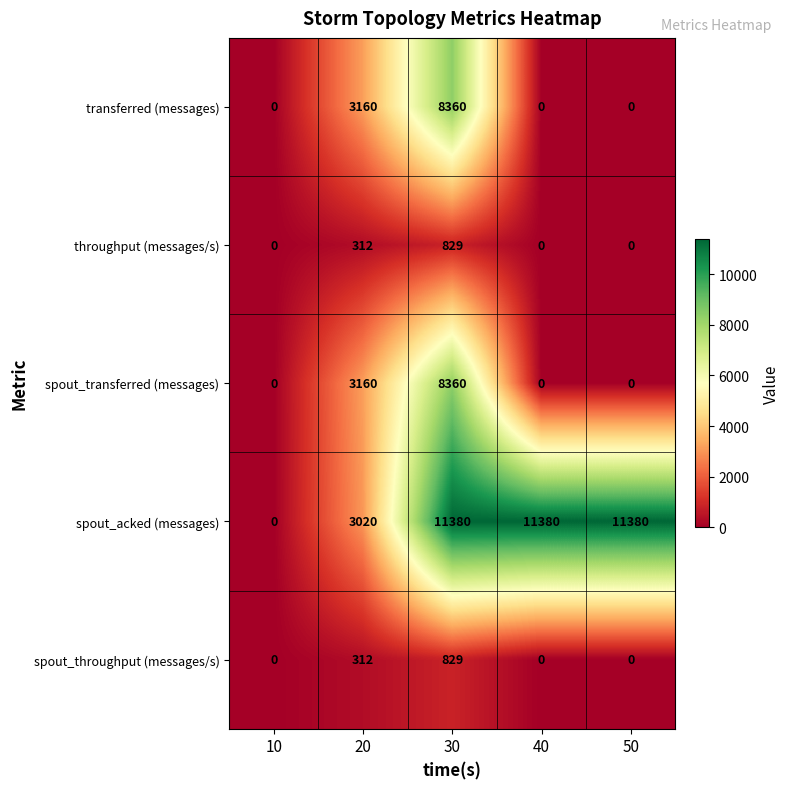

Where is spout_acked (messages) nearest to the value 5690?

20